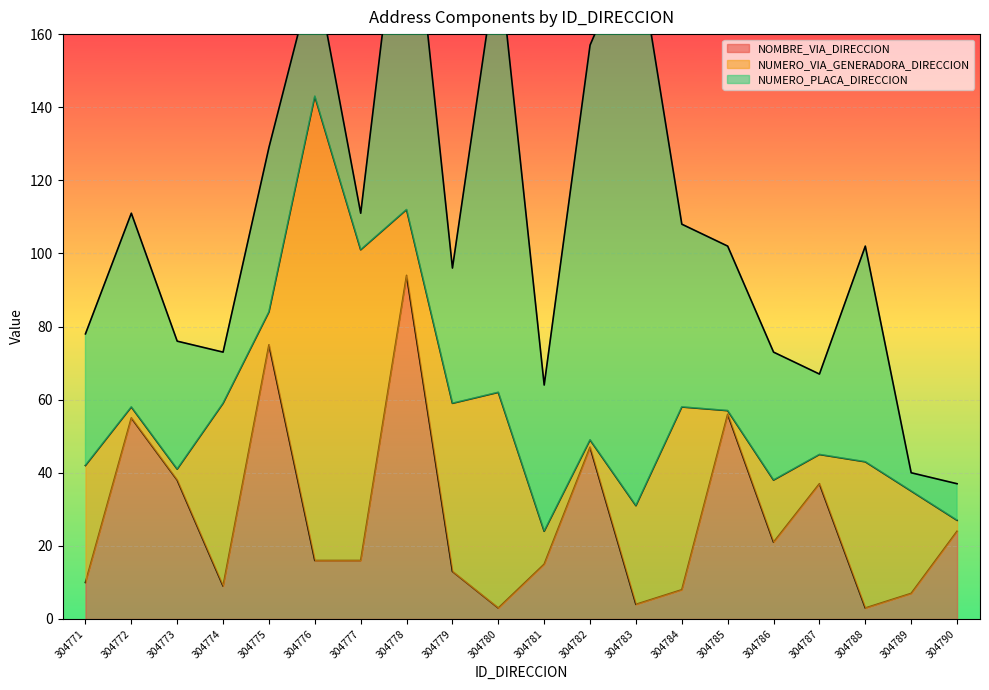

In NUMERO_VIA_GENERADORA_DIRECCION, how many points are lower than both neighbors (excluding endpoints)?

5